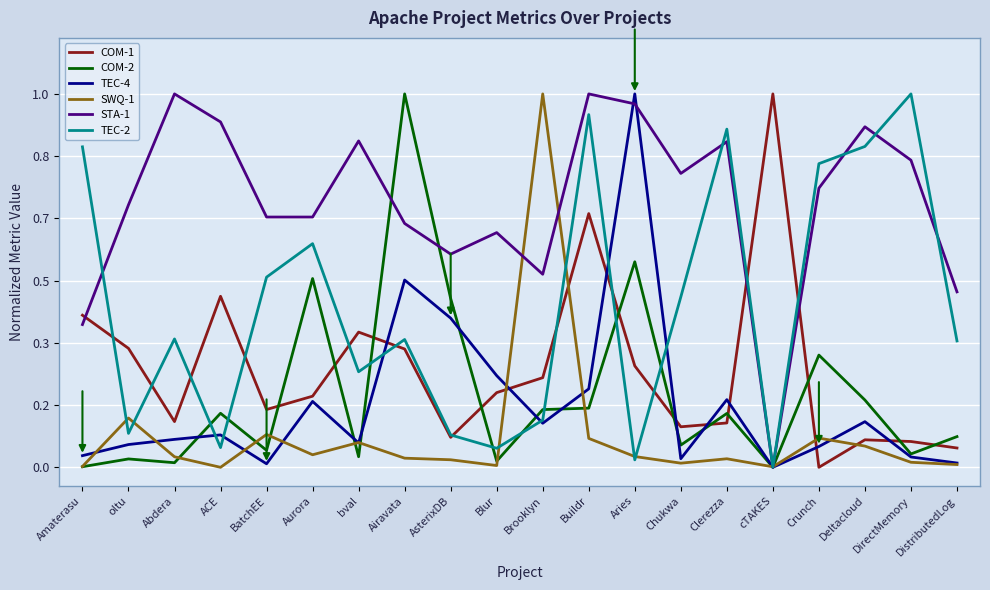

What is the maximum value shown in the chart?

1.0